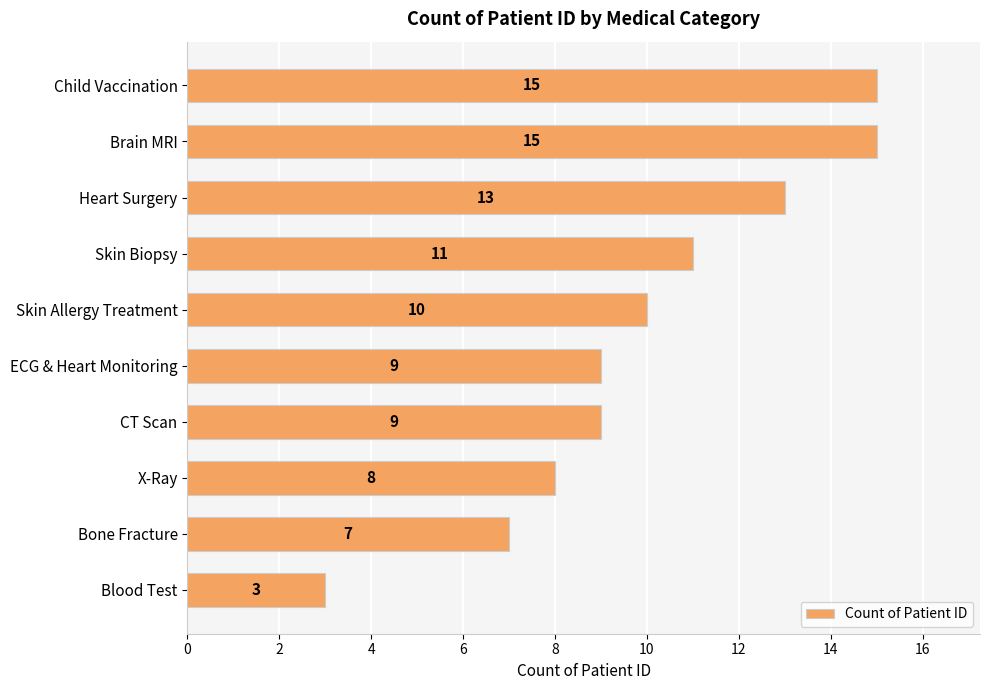

What is the sum of all values?

100